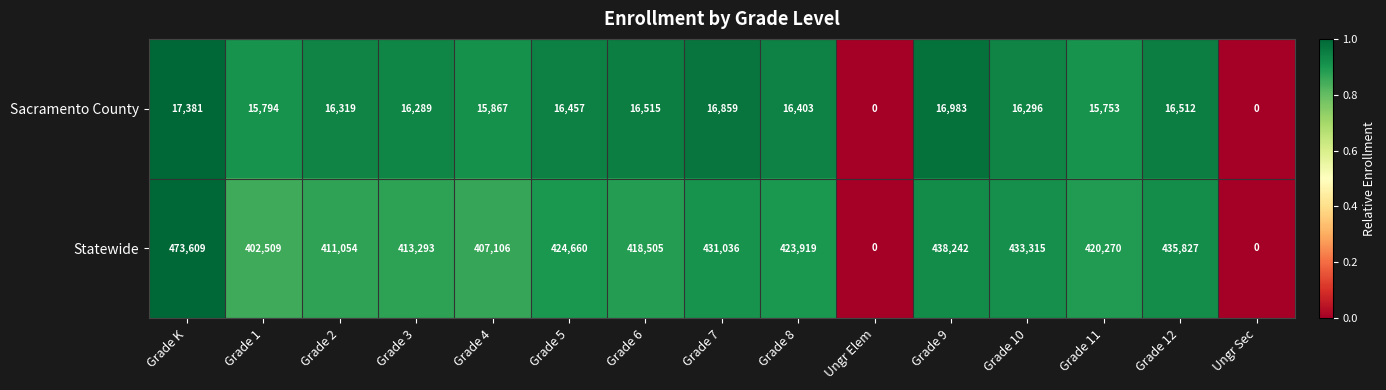

What is the difference between the Statewide values at Grade 1 and Grade 6?

15996